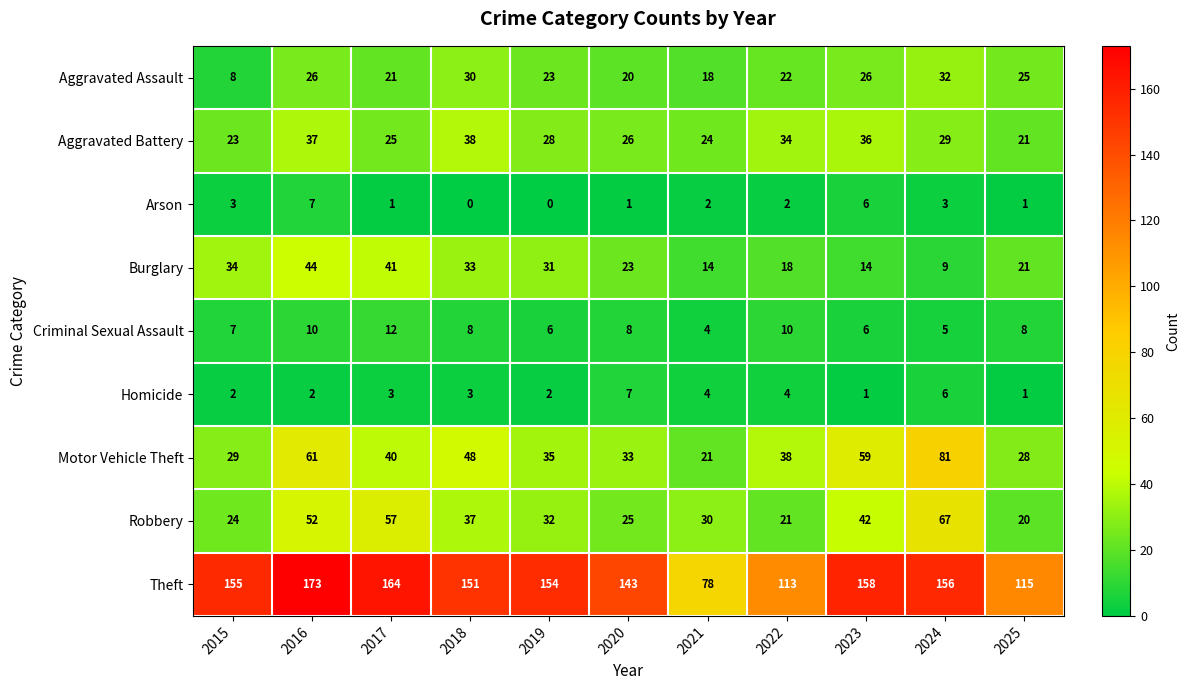

The value of Burglary at 2024 is 9. True or false?

True